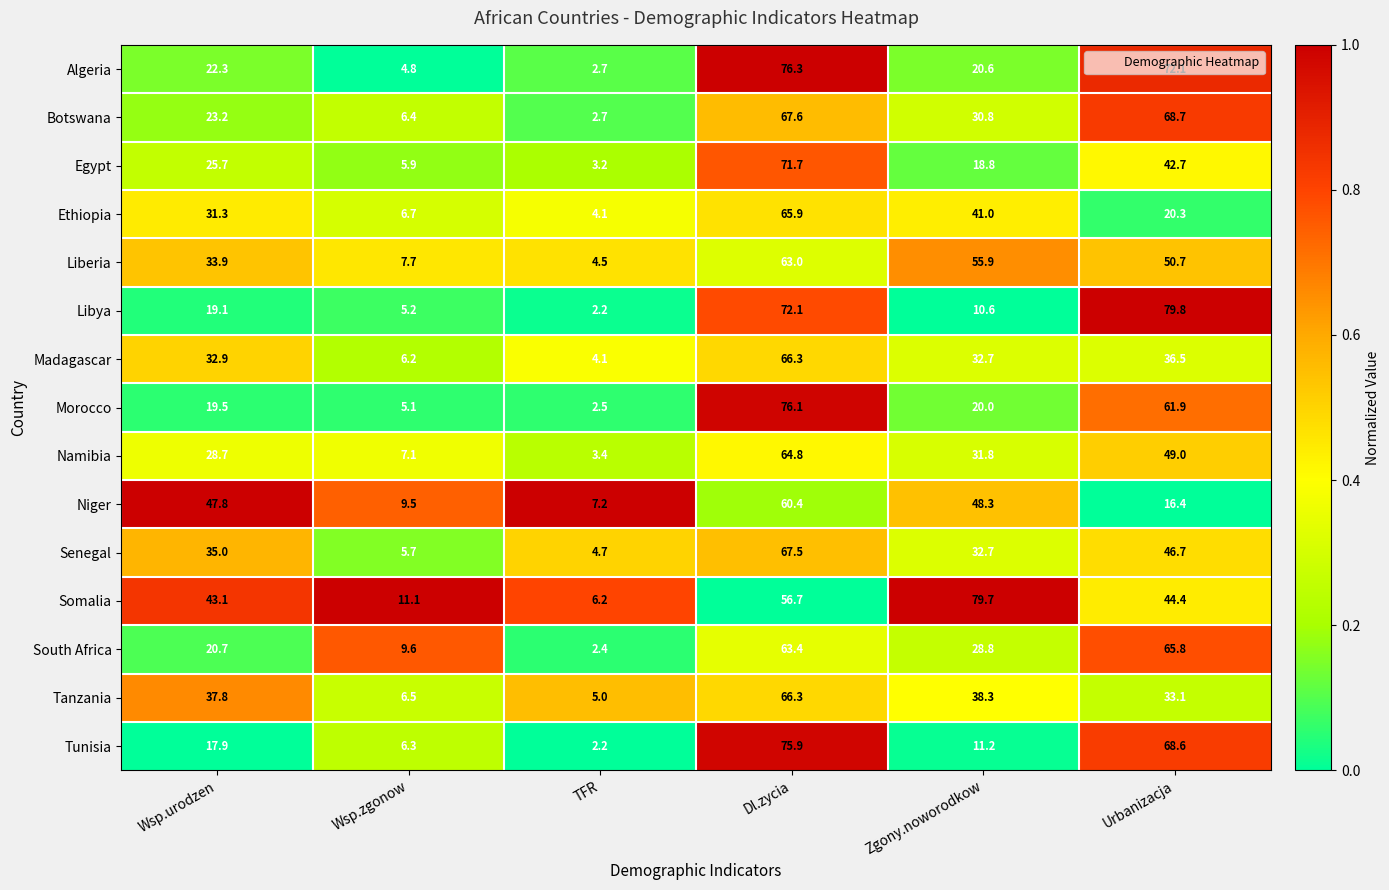

What is the sum of all Somalia values?

241.2